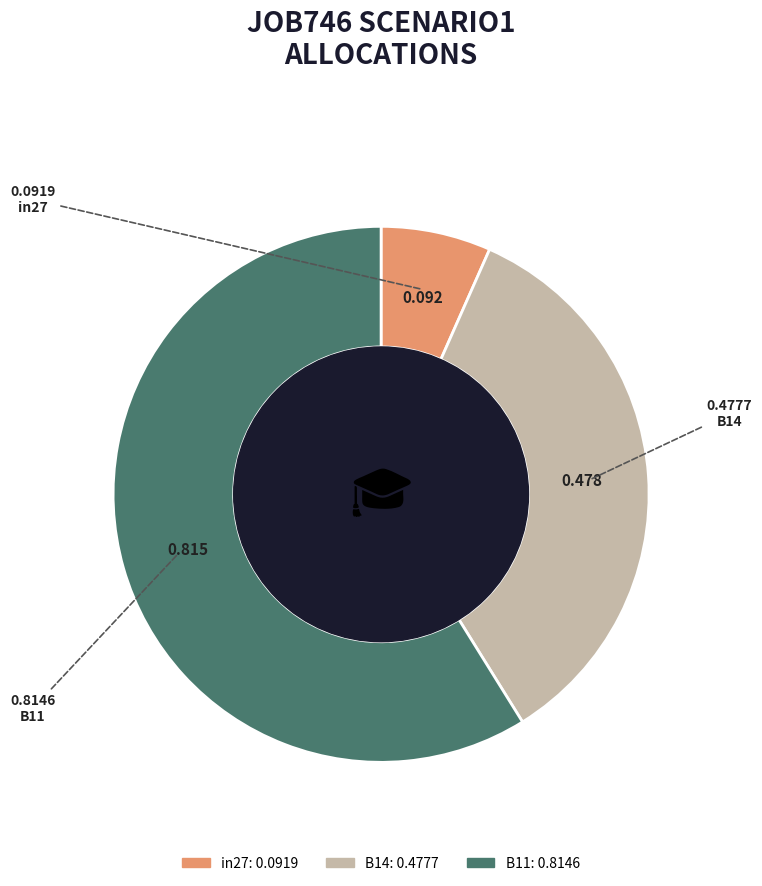

Count the number of slices in the pie.

3